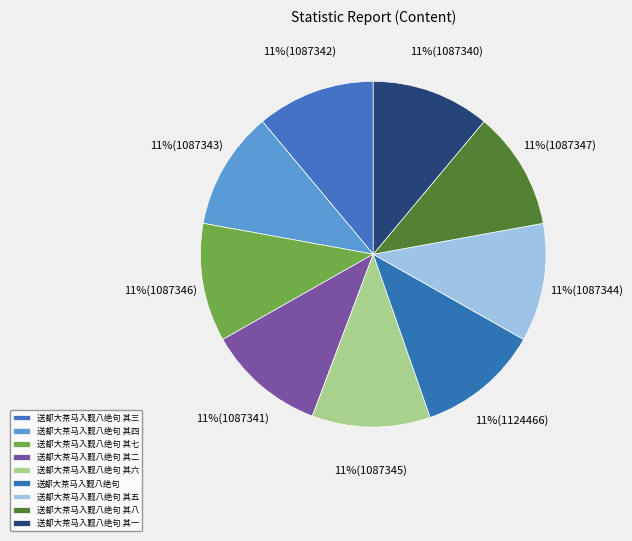

Which has a higher value, 送都大茶马入觐八绝句 其六 or 送都大茶马入觐八绝句 其一?

送都大茶马入觐八绝句 其六